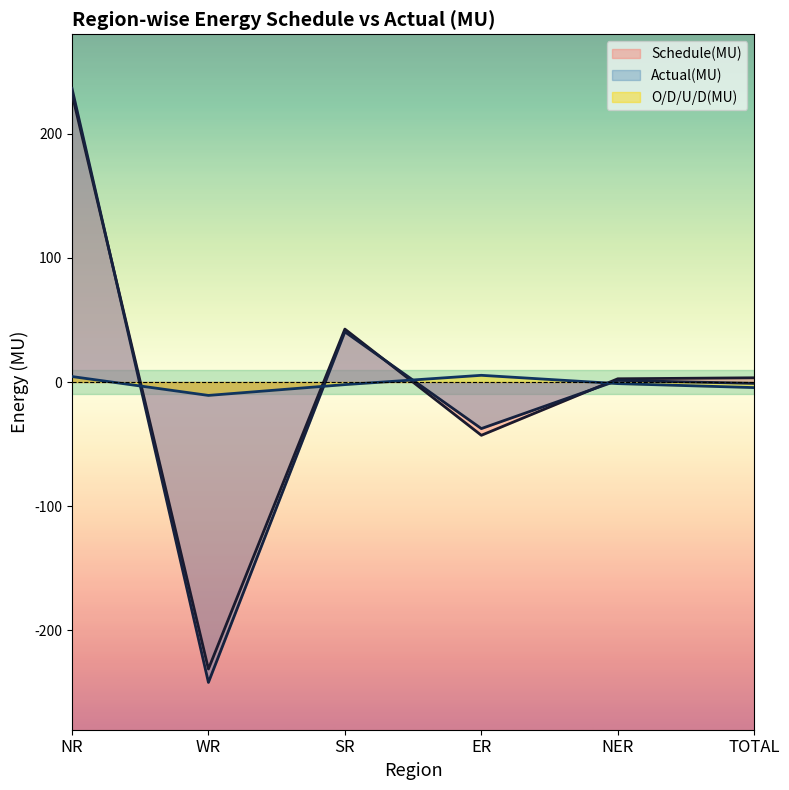

At which category is the sum across all series the highest?

NR